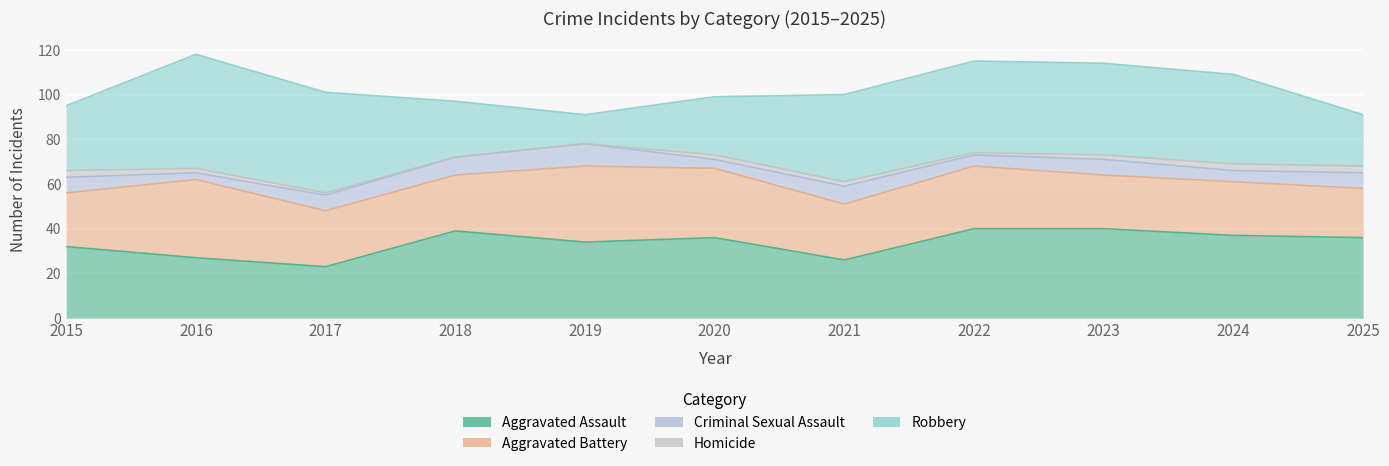

At which label does Criminal Sexual Assault reach its peak?

2019